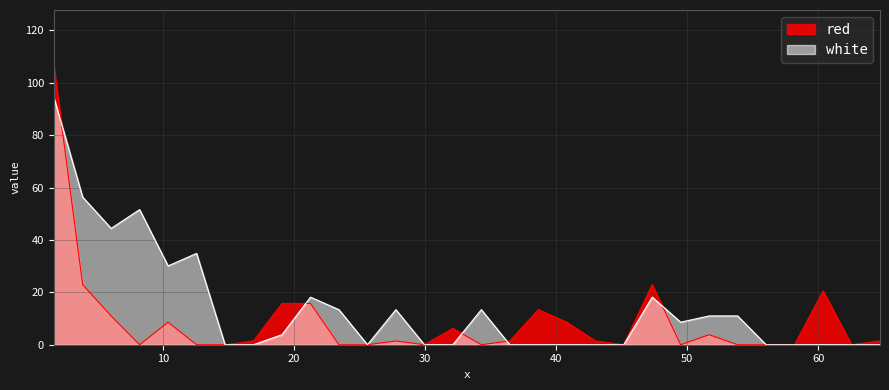

The value of red at 38.6335 is 13.4. True or false?

True